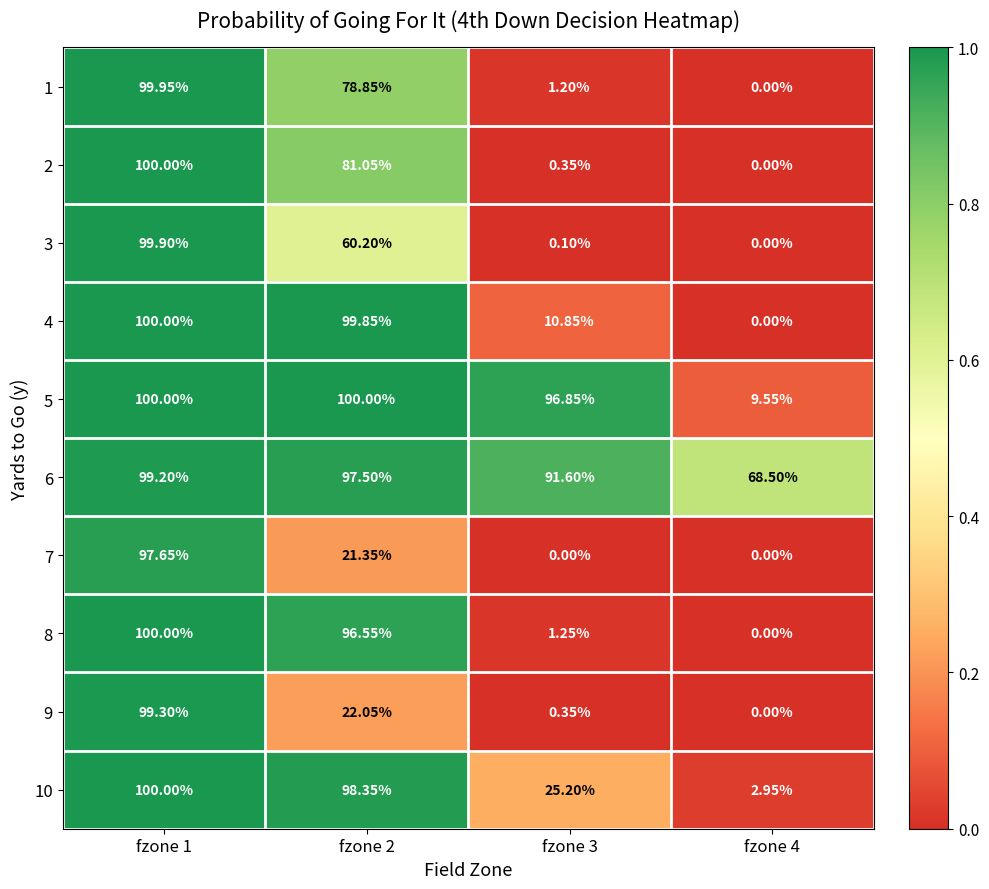

Is the value of 1 at fzone 3 greater than the value of 3 at fzone 4?

Yes